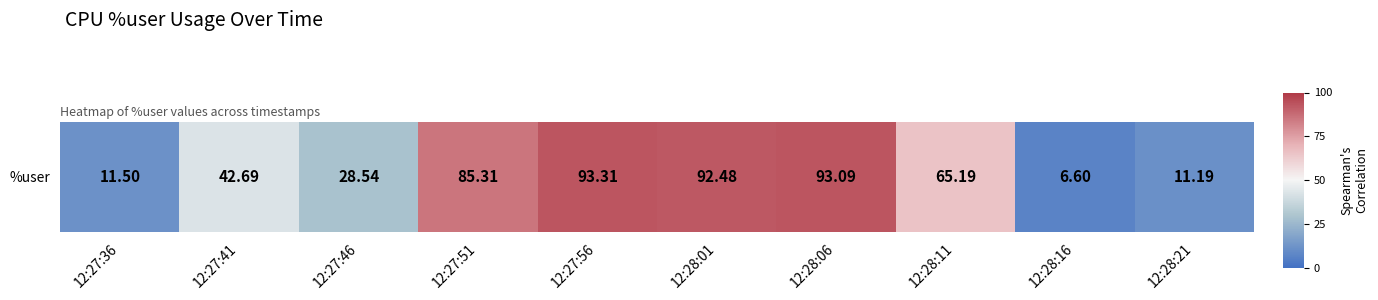

Reading right to left, what are all the values shown in this chart?

12:28:21=11.2	12:28:16=6.6	12:28:11=65.2	12:28:06=93.1	12:28:01=92.5	12:27:56=93.3	12:27:51=85.3	12:27:46=28.5	12:27:41=42.7	12:27:36=11.5